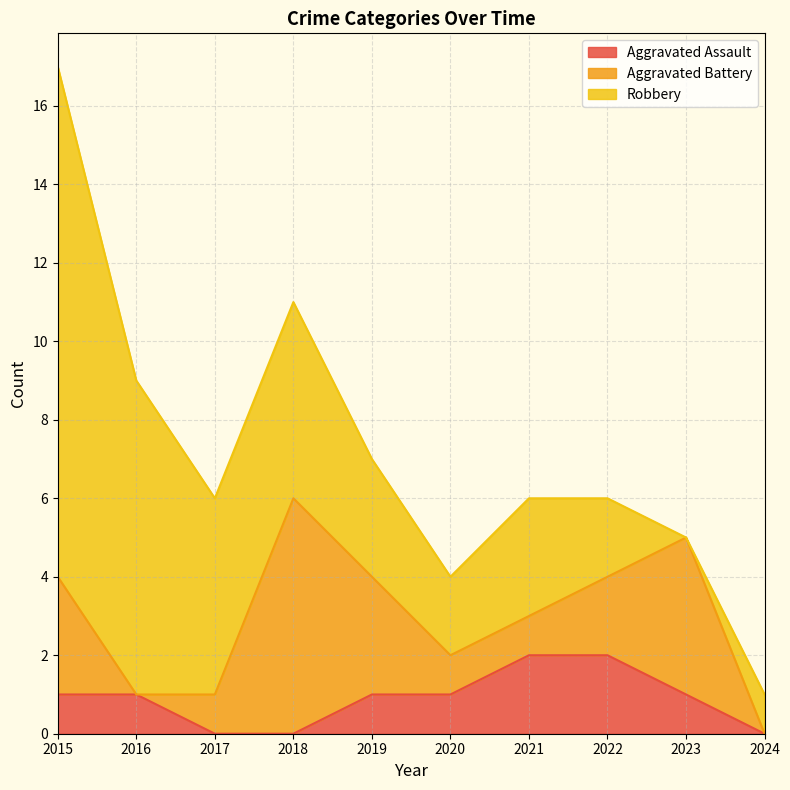

At which category is the sum across all series the highest?

2015